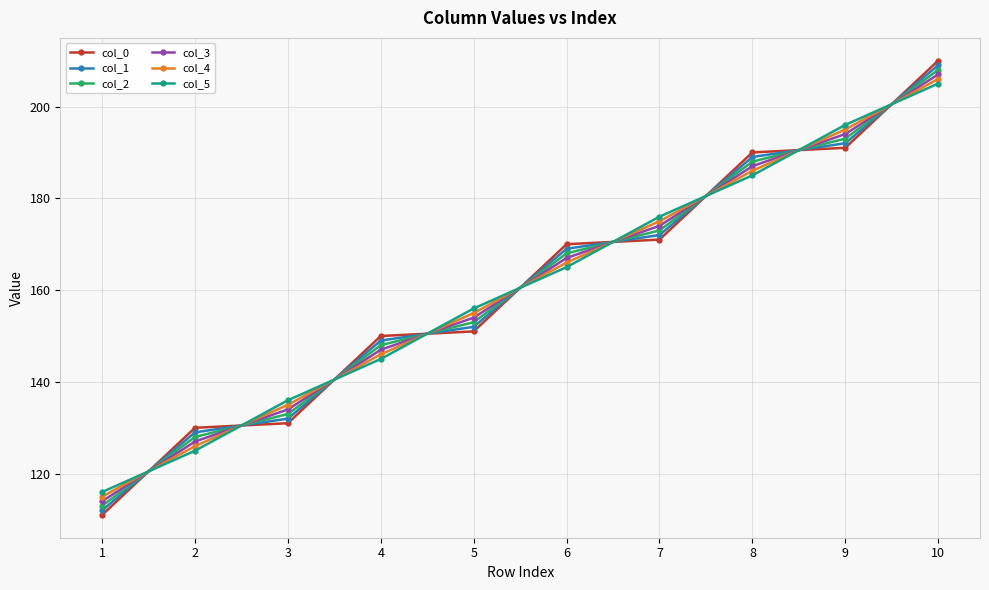

What is the lowest value of the col_2 series?

113.0